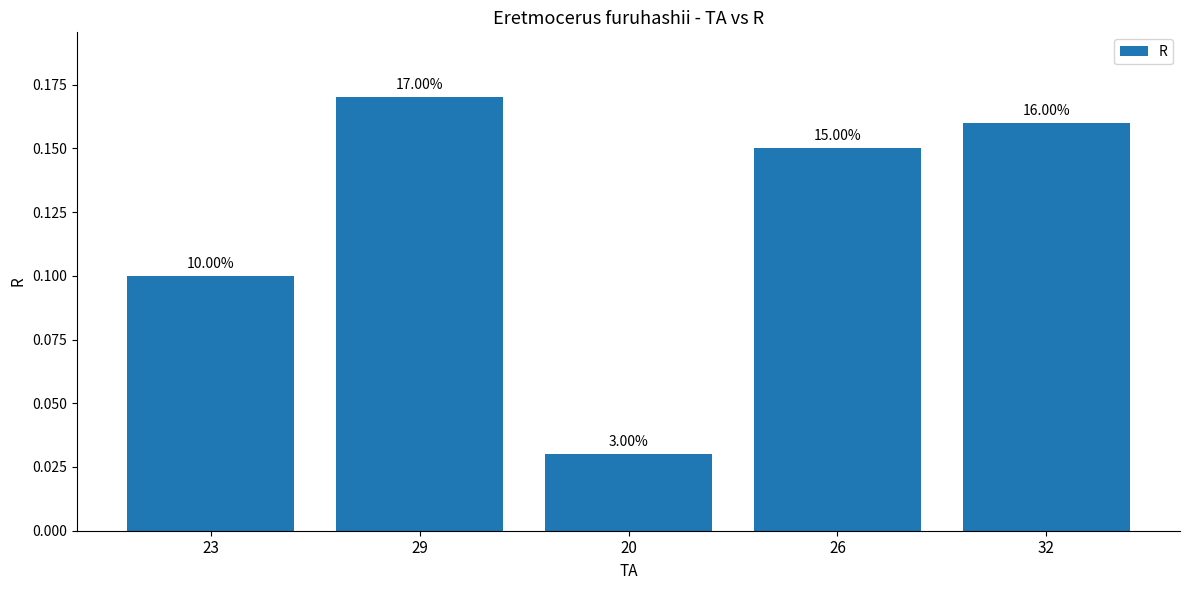

What is the label of the 3rd bar from the left?

20